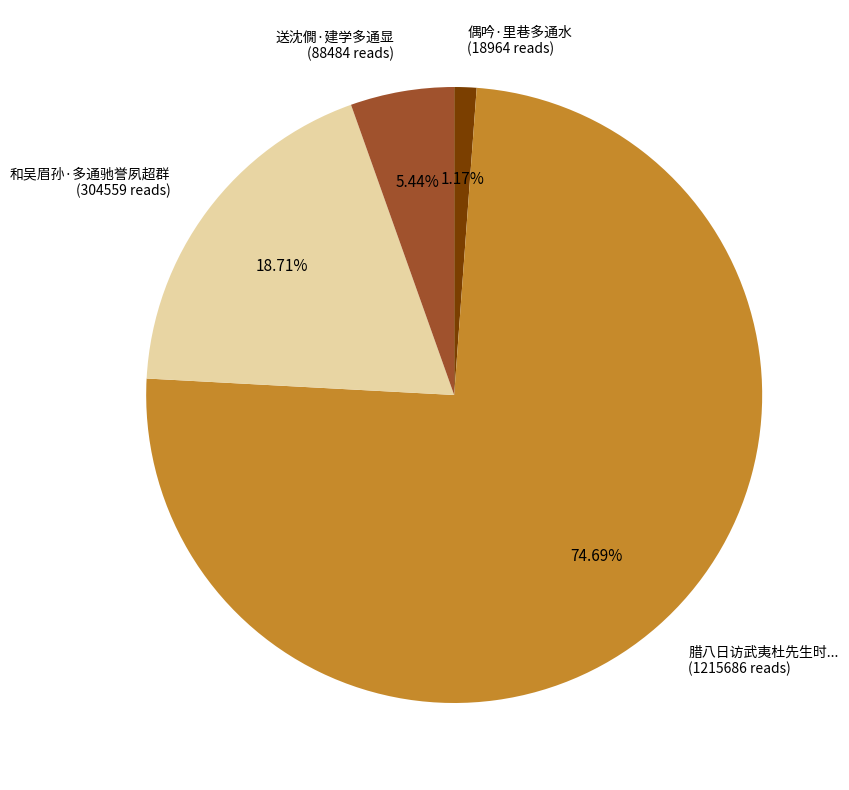

Which has a higher value, 和吴眉孙·多通驰誉夙超群 (304559 reads) or 偶吟·里巷多通水 (18964 reads)?

和吴眉孙·多通驰誉夙超群 (304559 reads)